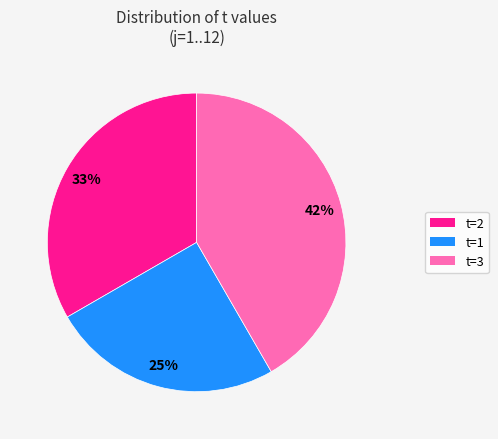

Rank the categories by value from lowest to highest.

t=1, t=2, t=3